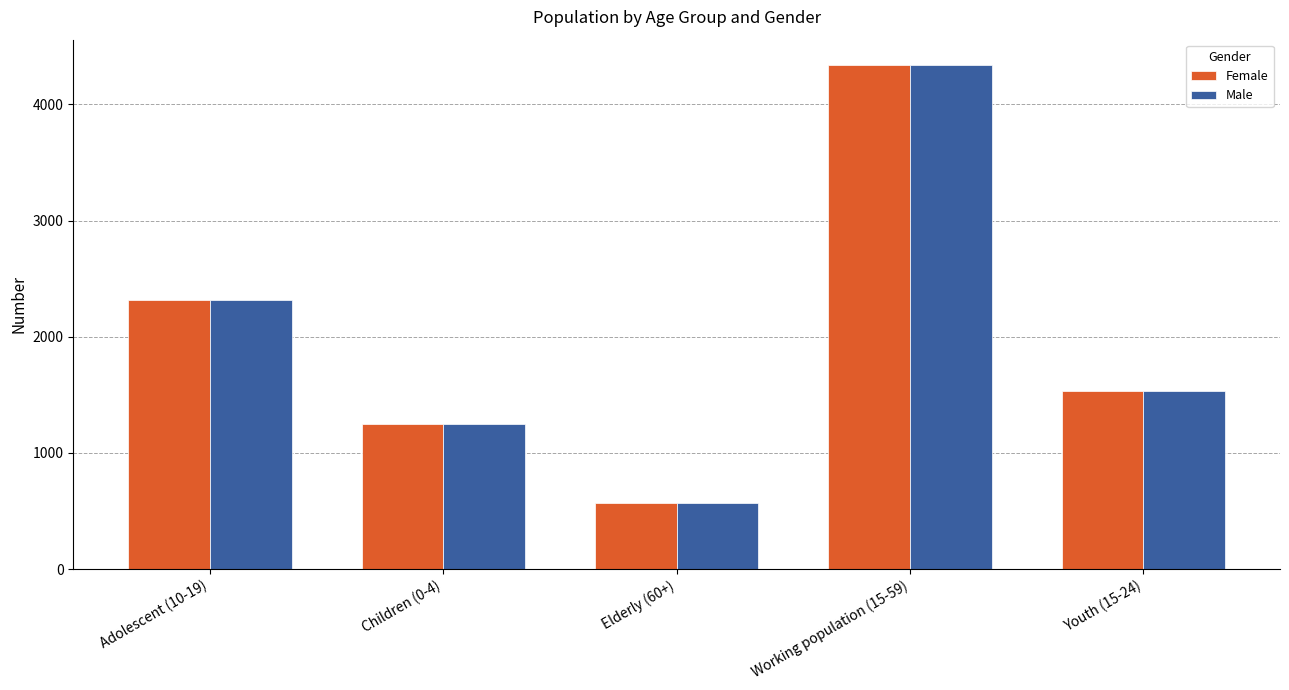

Reading left to right, what are all the values shown in this chart?

Female: 2312	1245	565	4340	1534
Male: 2312	1245	565	4340	1534